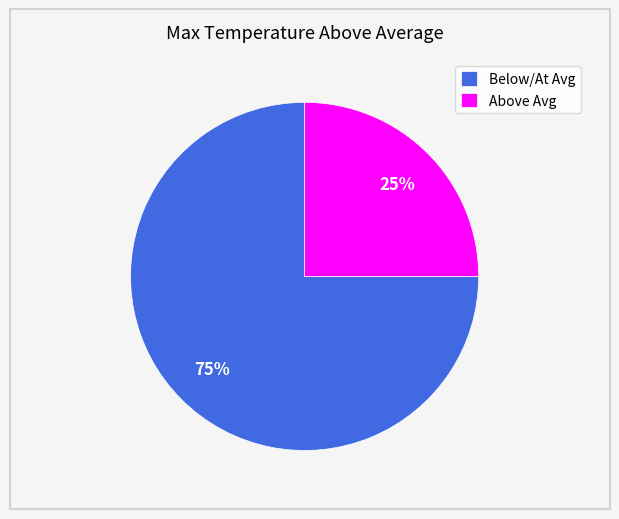

How many slices are in this pie chart?

2